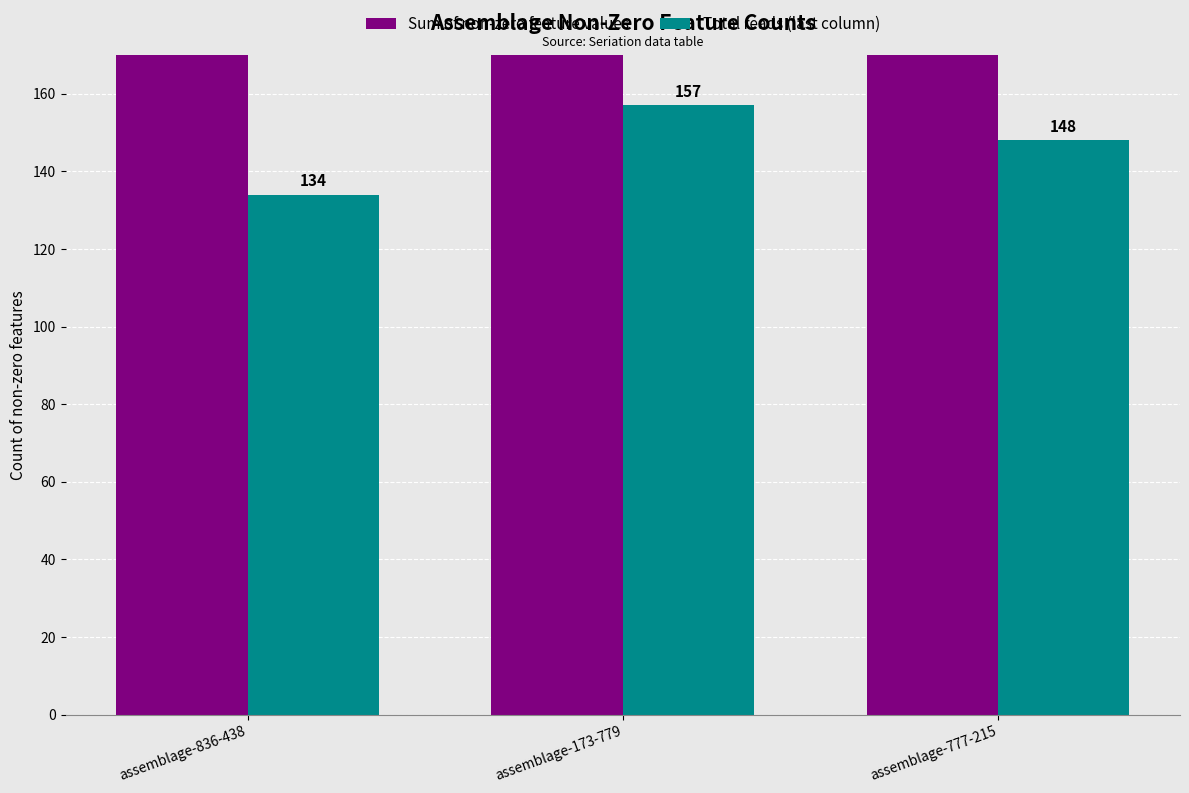

How many series are shown in this chart?

2